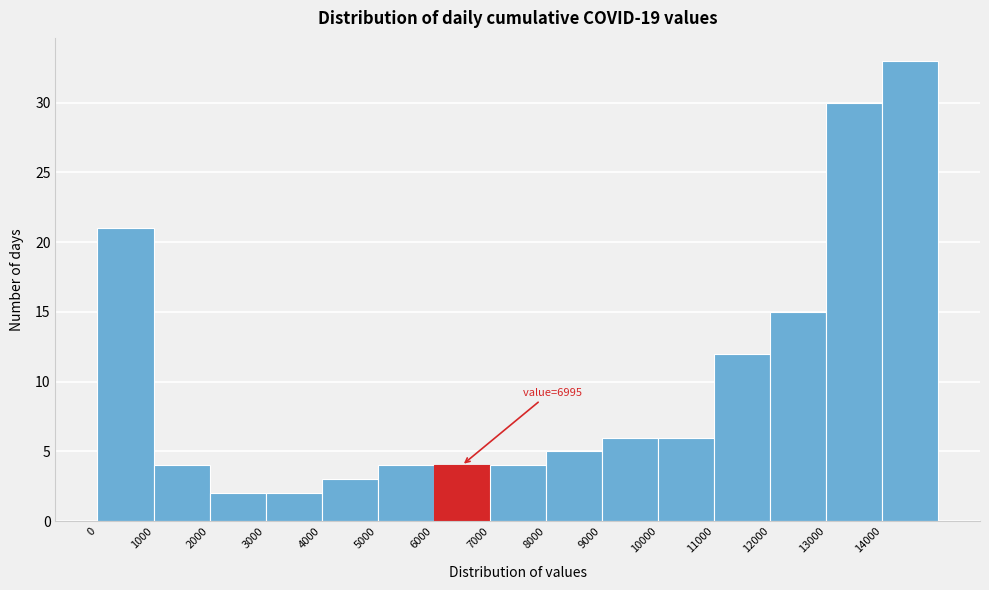

Which range on the x-axis has the tallest bar?

14000 to 15000